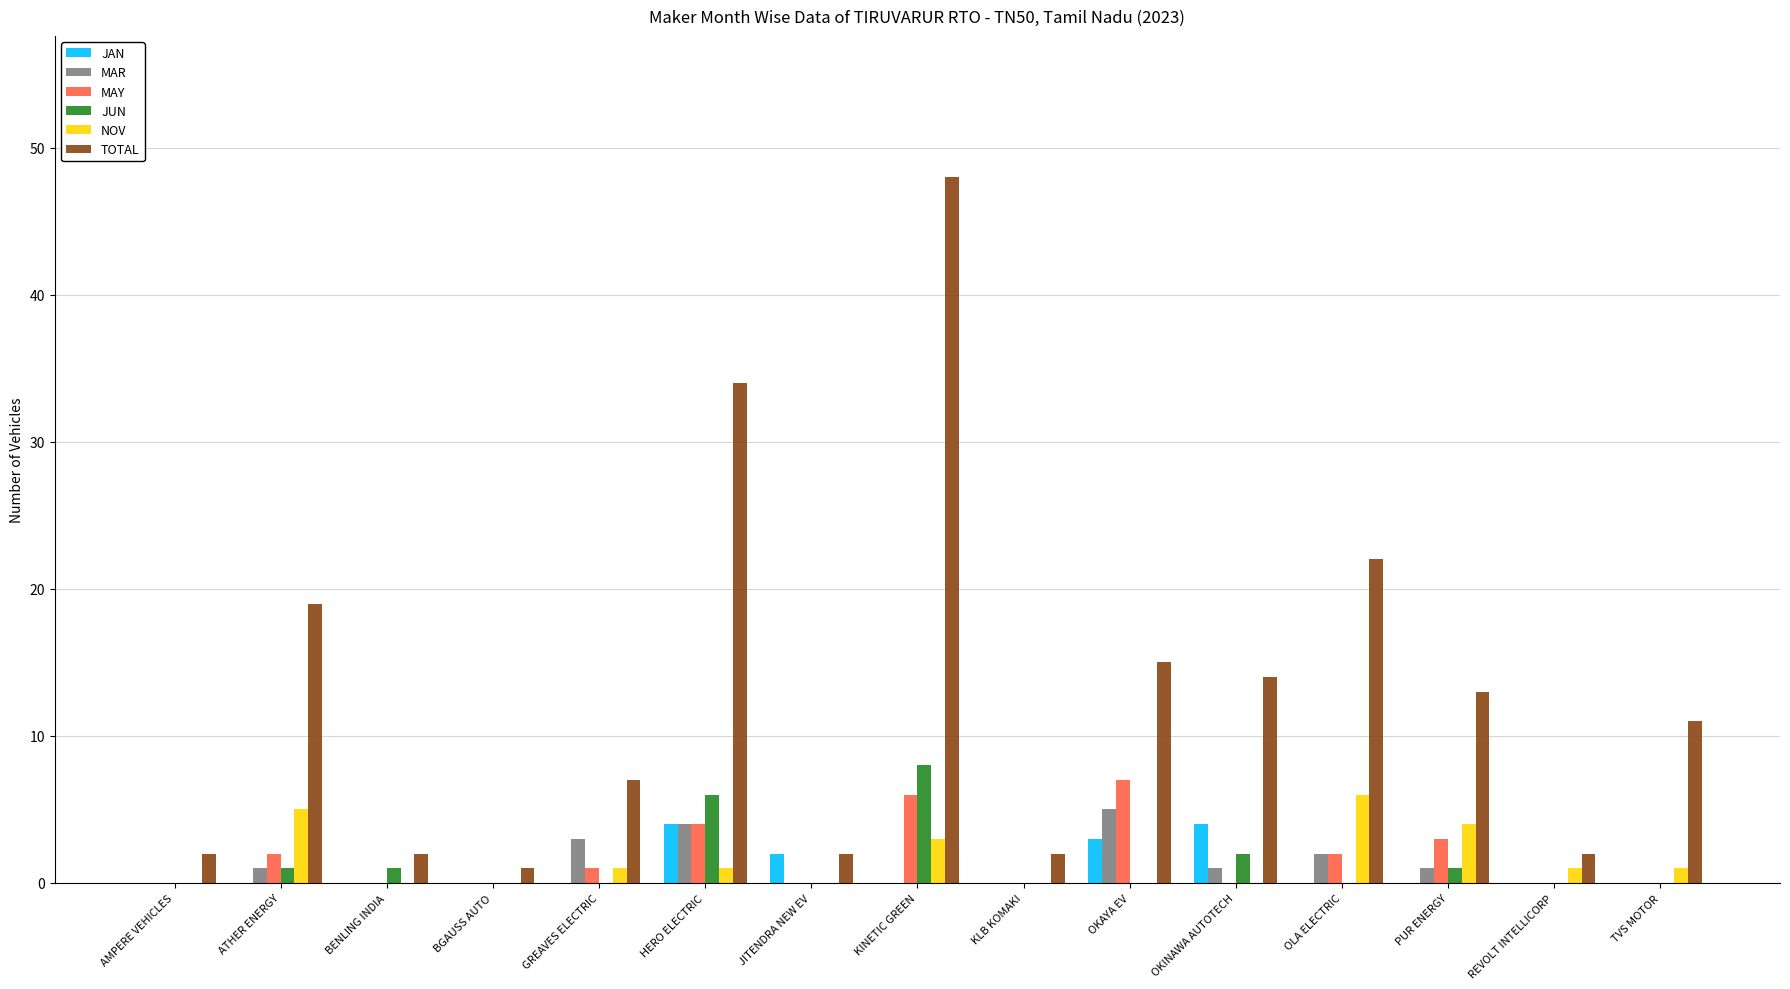

What are all the series names shown in the legend?

JAN, MAR, MAY, JUN, NOV, TOTAL